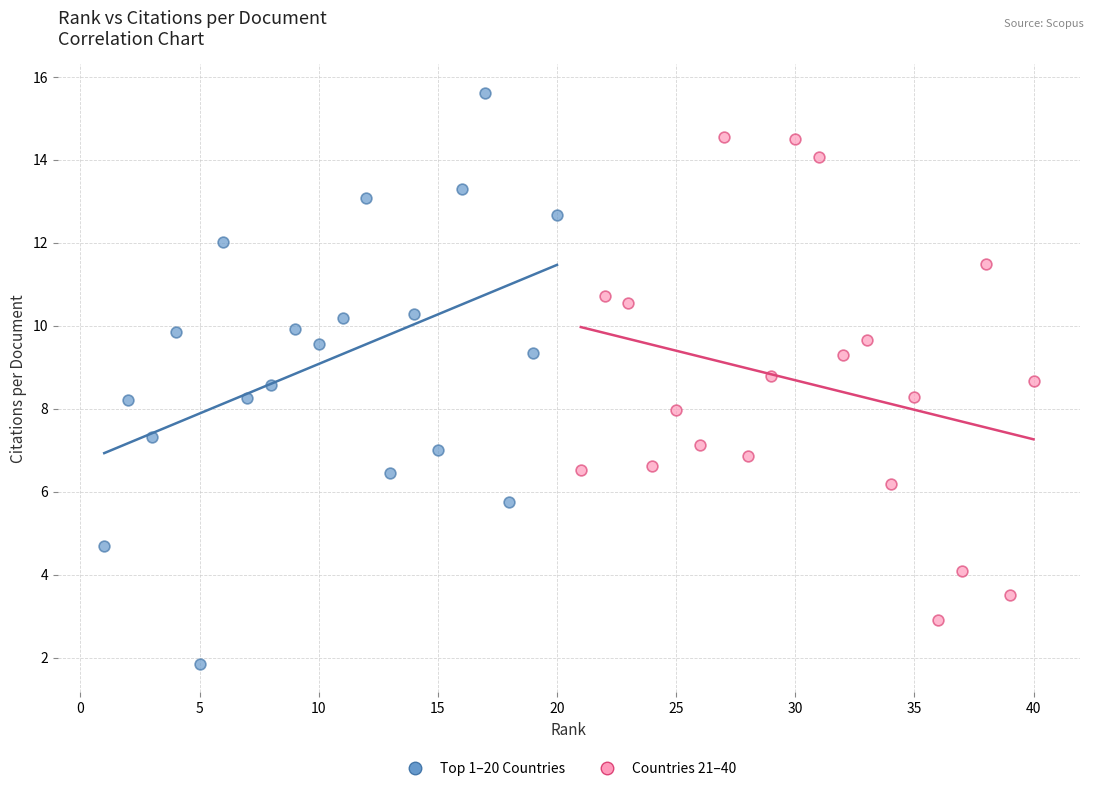

Which series has the largest Y range (max minus min)?

Top 1–20 Countries